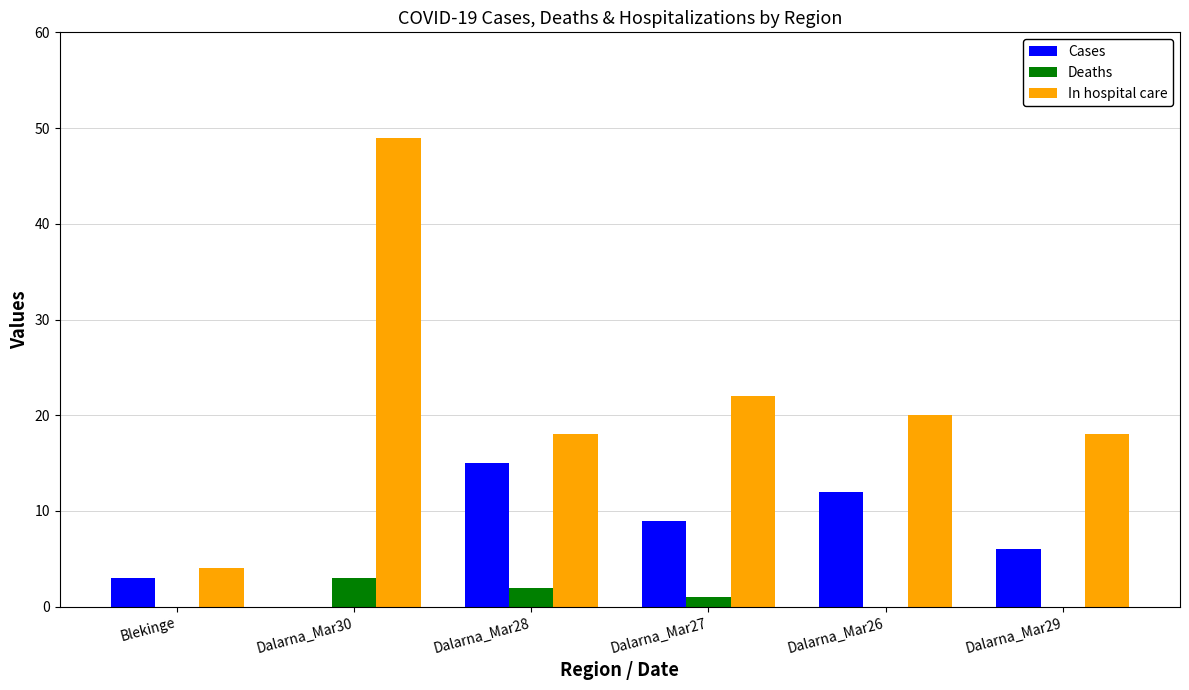

Is it true that Cases equals 10 at Dalarna_Mar29?

False